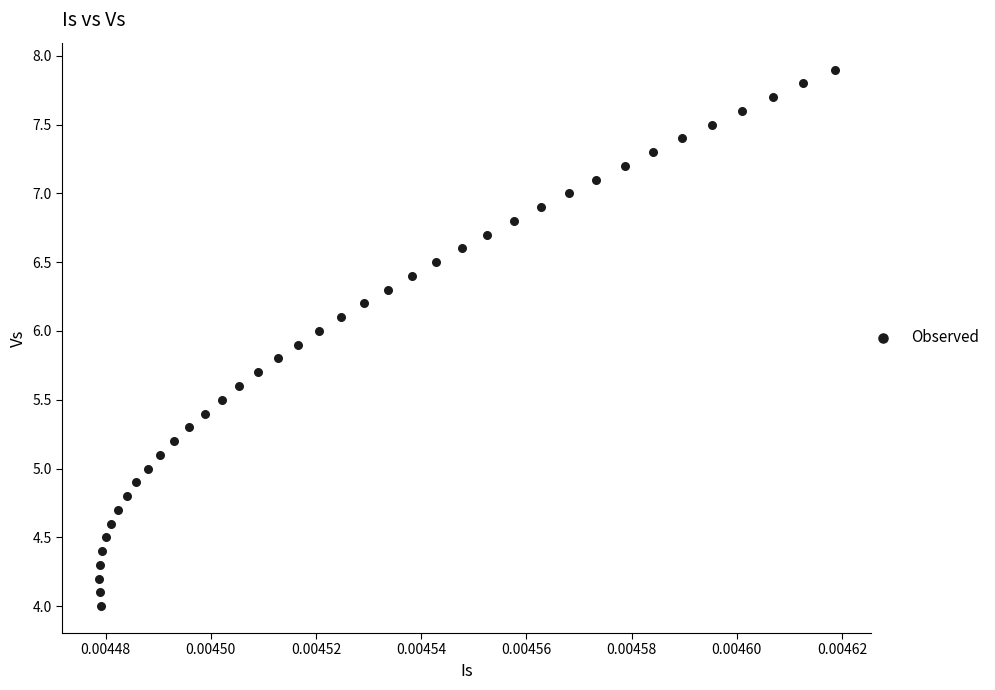

What is the range of Y values (max minus min)?

3.9